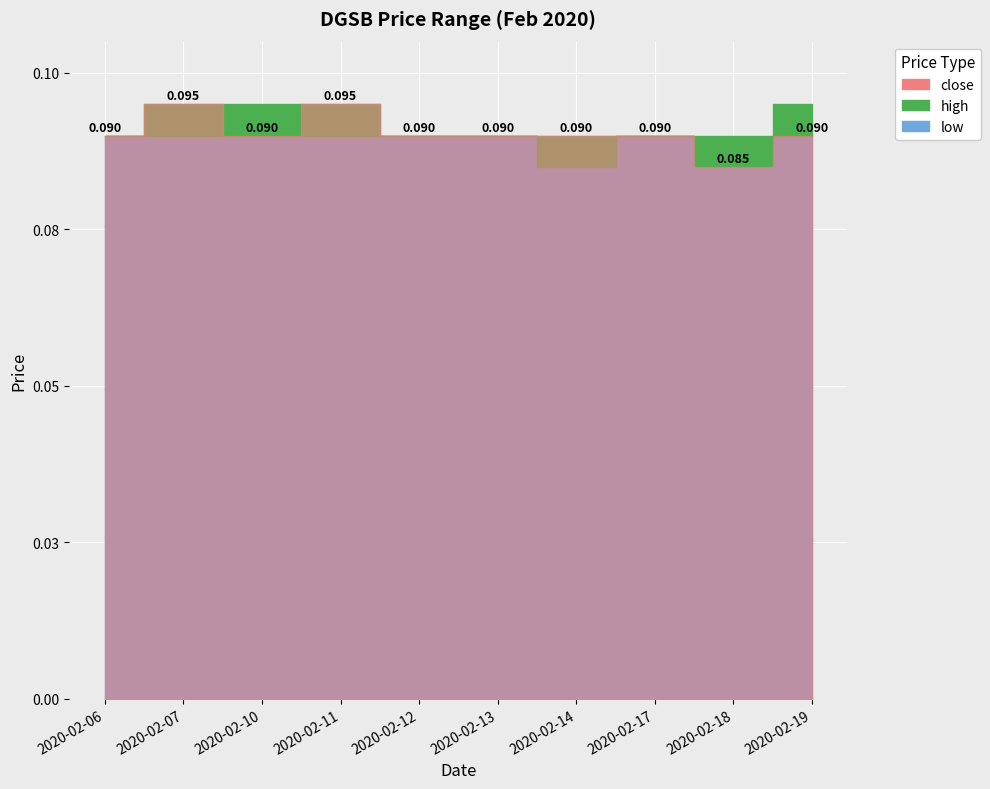

Is the value of close at 2020-02-11 greater than the value of high at 2020-02-14?

Yes